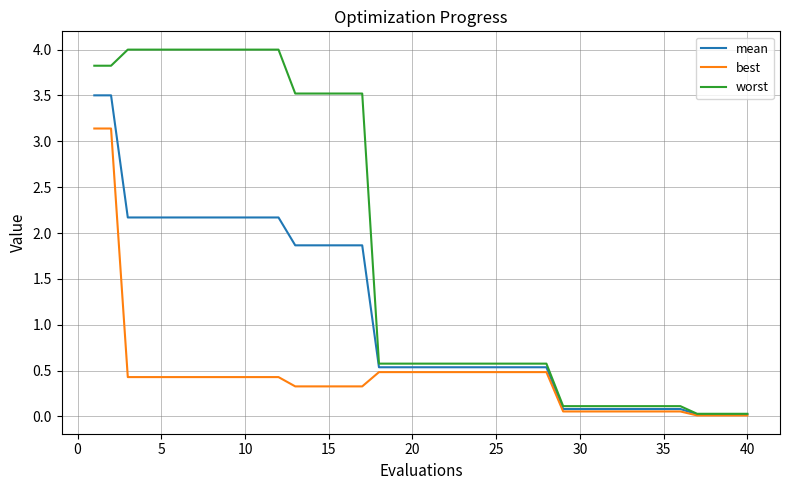

What is the greatest value displayed?

4.0